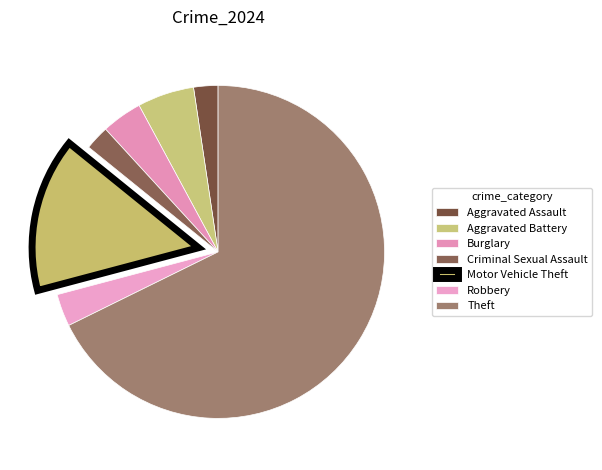

Which category has the biggest portion of the pie?

Theft